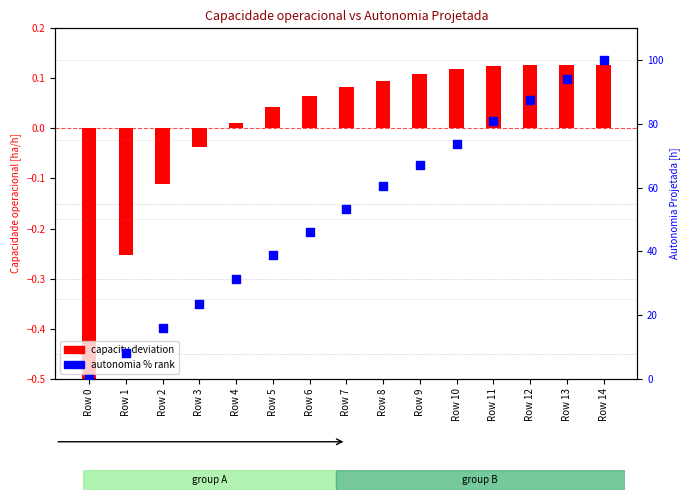

What are all the series names shown in the legend?

capacity deviation, autonomia % rank